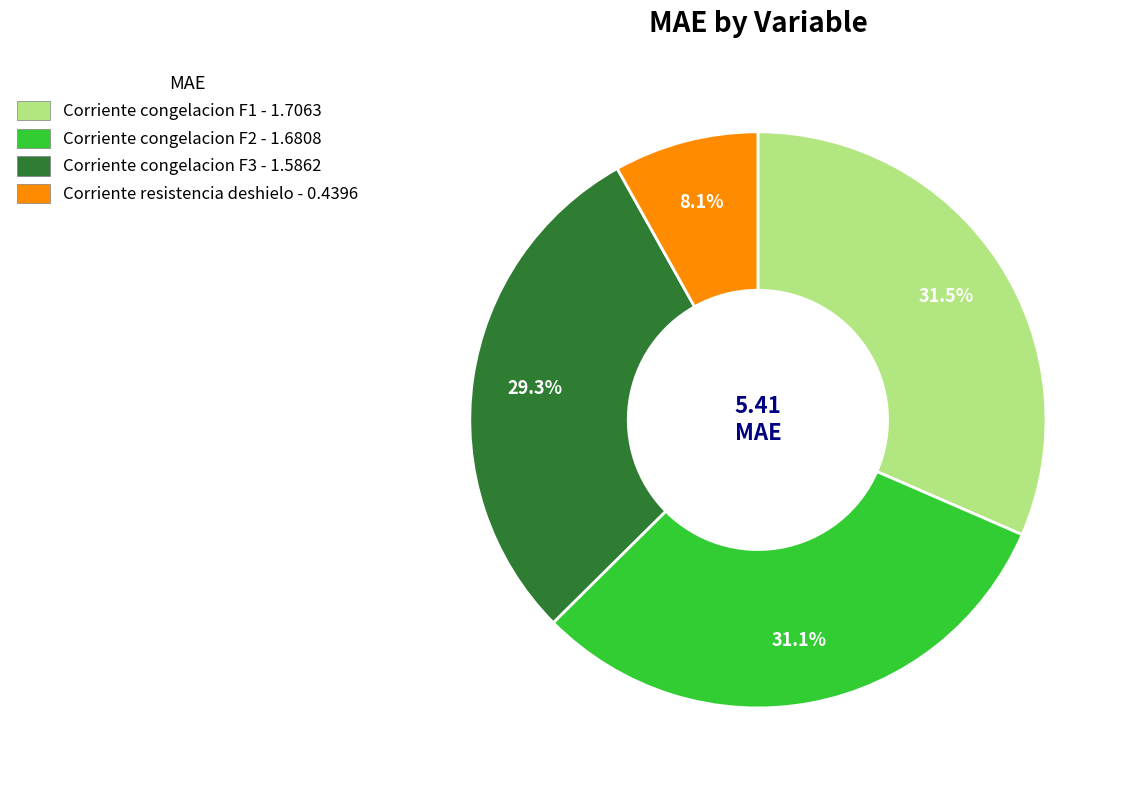

Is Corriente congelacion F1 the majority of the pie?

No